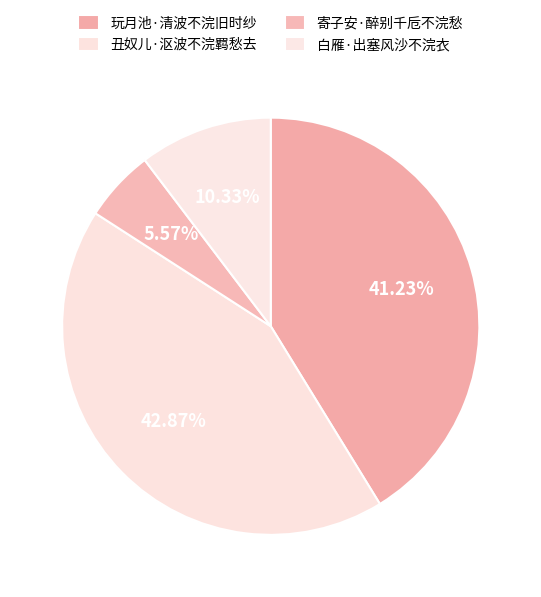

To the nearest percent, what is the difference between the 玩月池·清波不浣旧时纱 and 丑奴儿·沤波不浣羁愁去 slice percentages?

2%